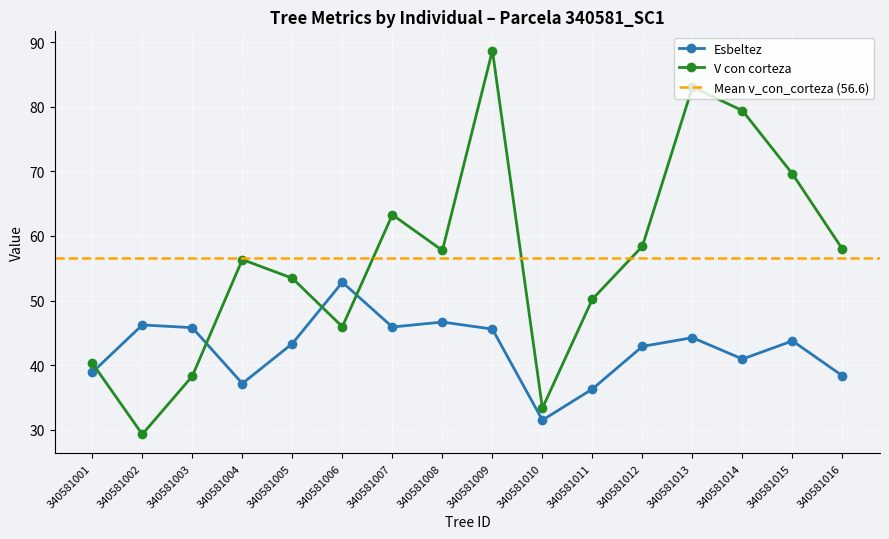

What is the greatest value displayed?

88.7